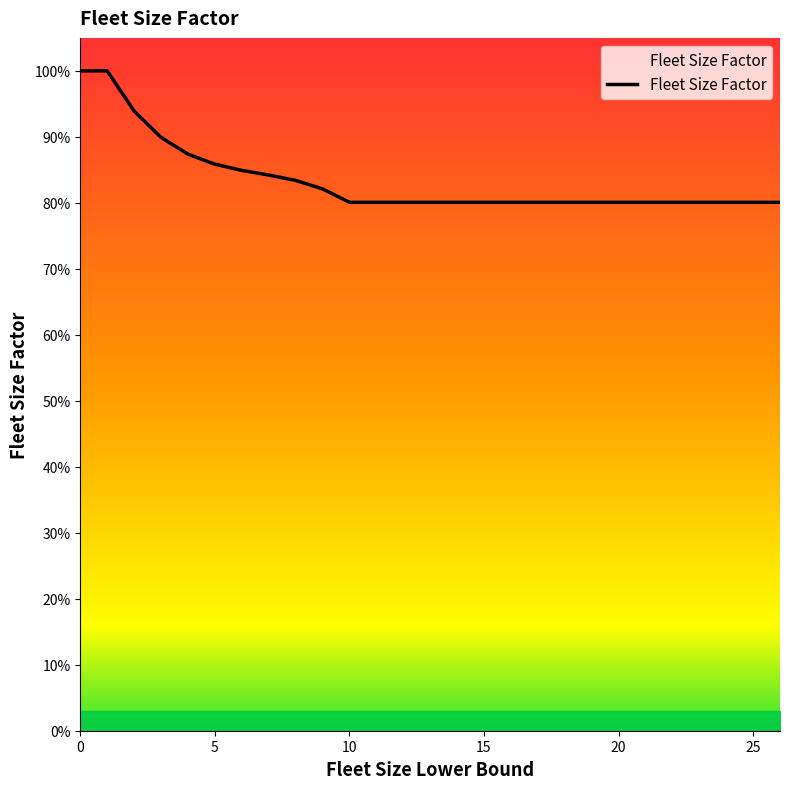

Which label corresponds to the smallest value in the chart?

10